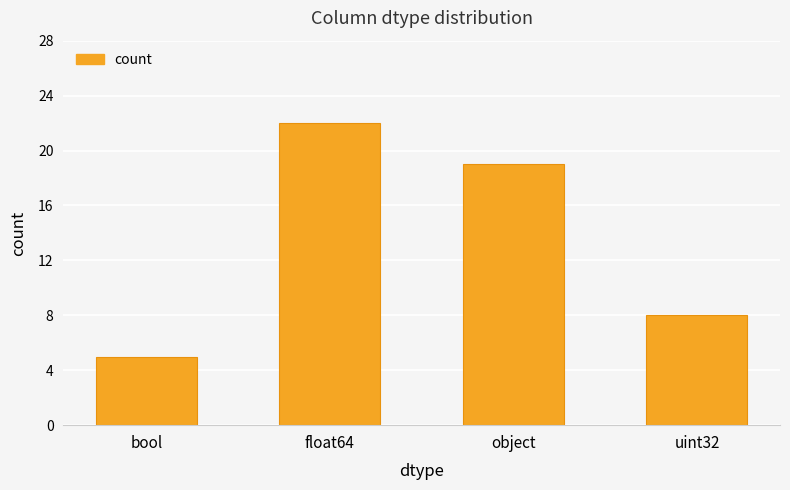

What is the approximate value at float64, to the nearest 5?

20